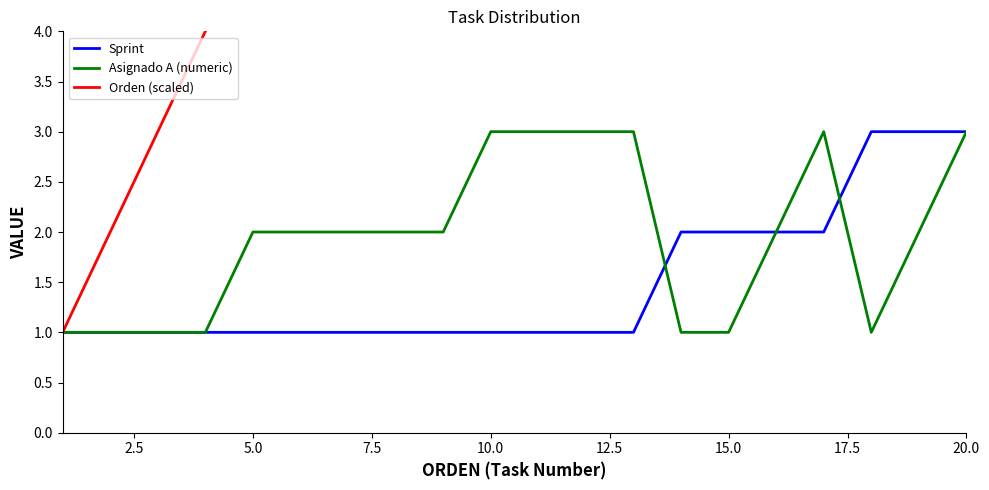

What is the maximum value for Sprint?

3